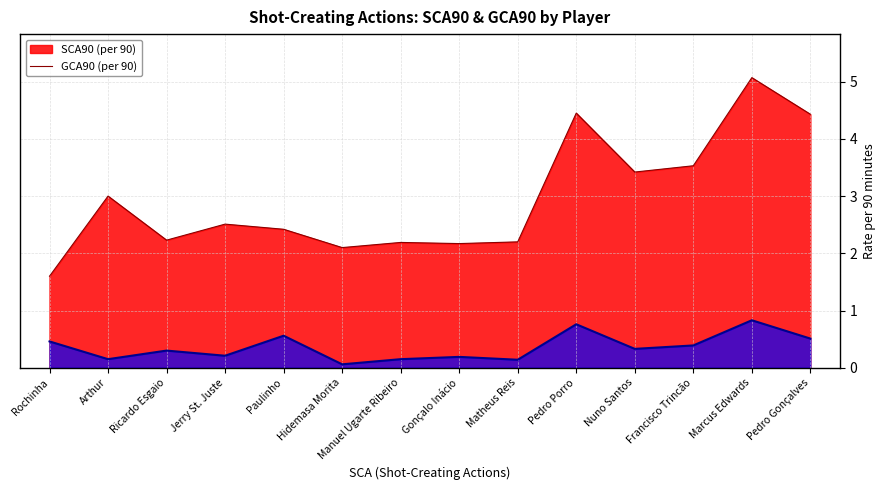

Rank the series by their maximum value, from highest to lowest.

SCA90, GCA90